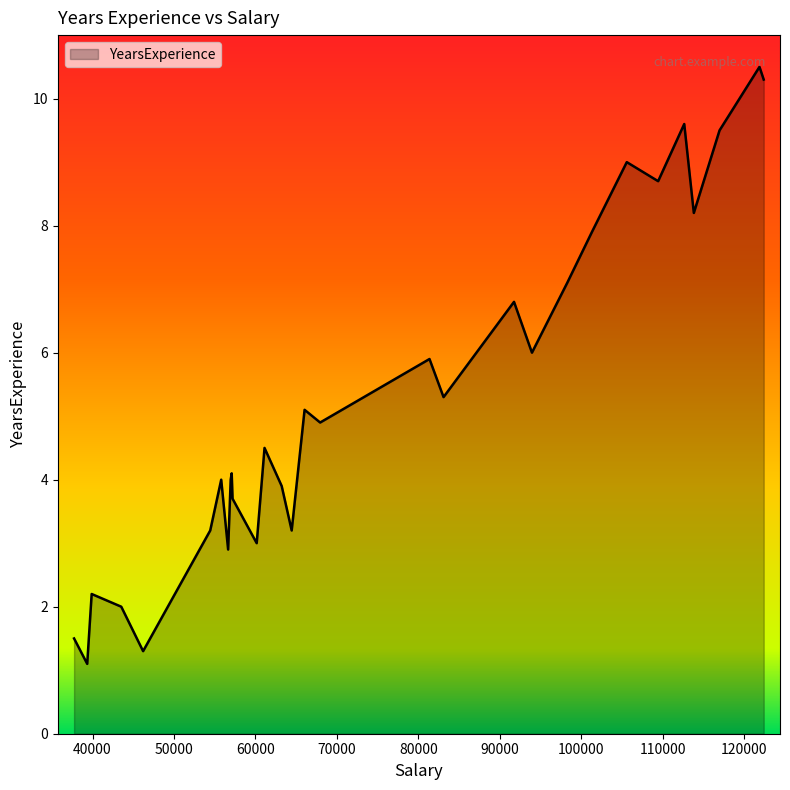

What is the maximum value shown in the chart?

10.5